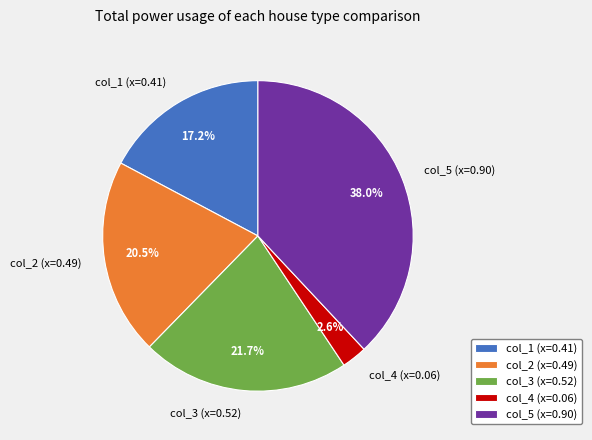

Is there a majority slice in this chart?

No